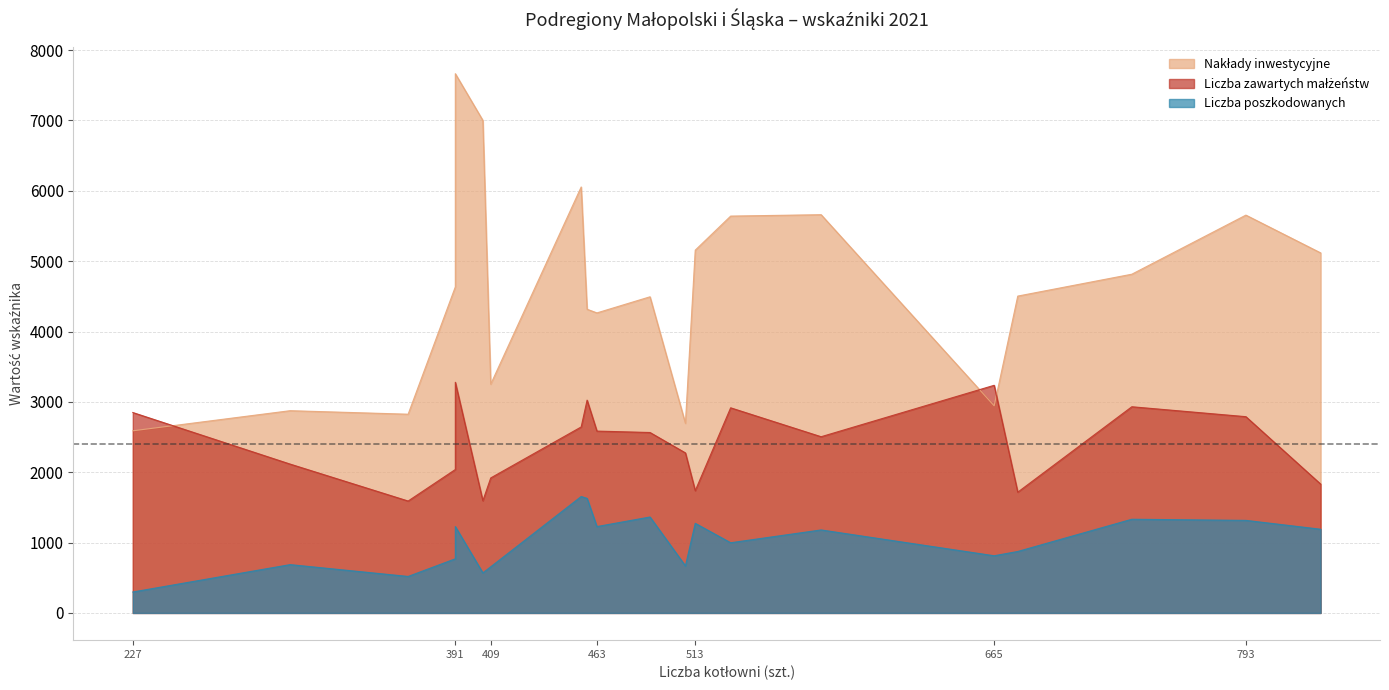

Does the chart display data point markers on the line(s)?

No